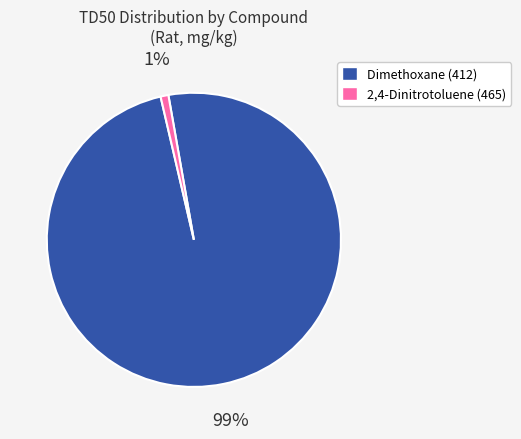

Between 2,4-Dinitrotoluene (465) and Dimethoxane (412), which is larger?

Dimethoxane (412)